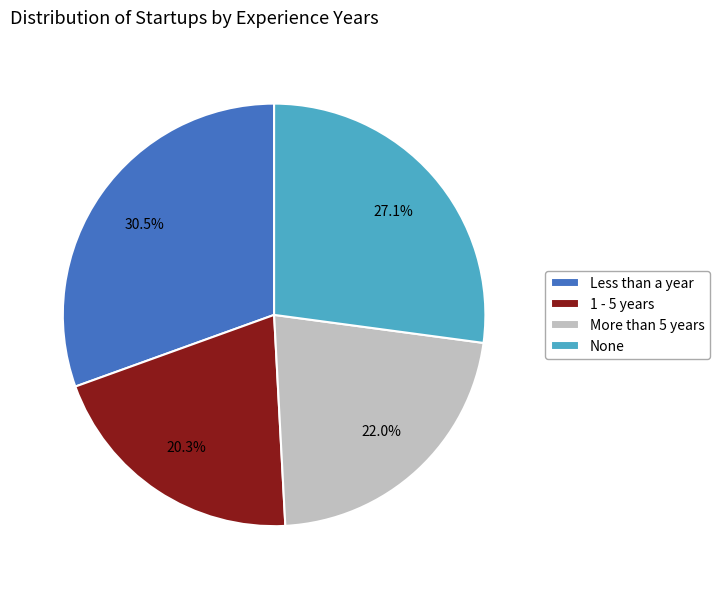

Between 1 - 5 years and More than 5 years, which is larger?

More than 5 years